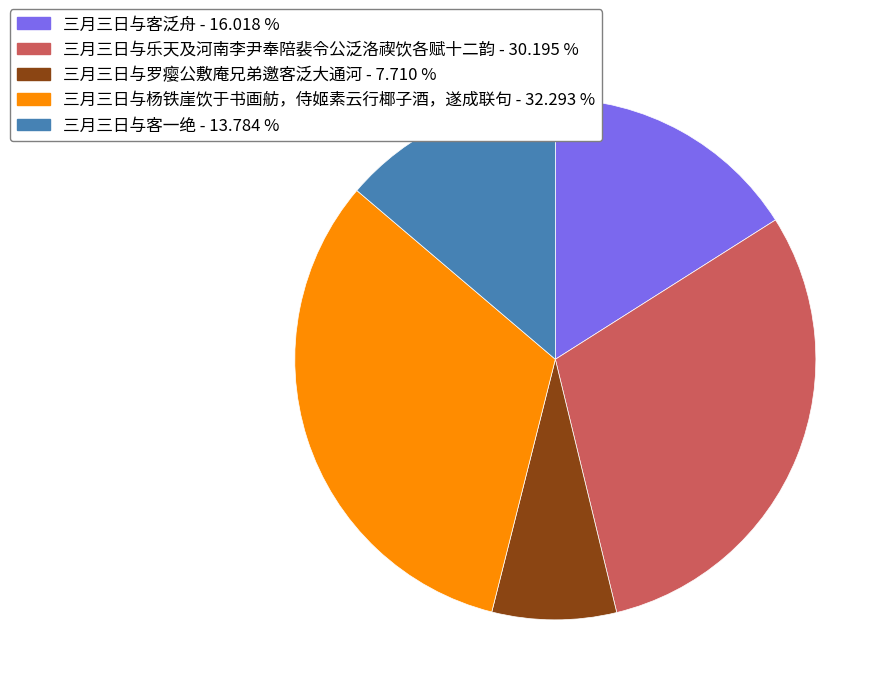

Which slice is the smallest?

三月三日与罗瘿公敷庵兄弟邀客泛大通河